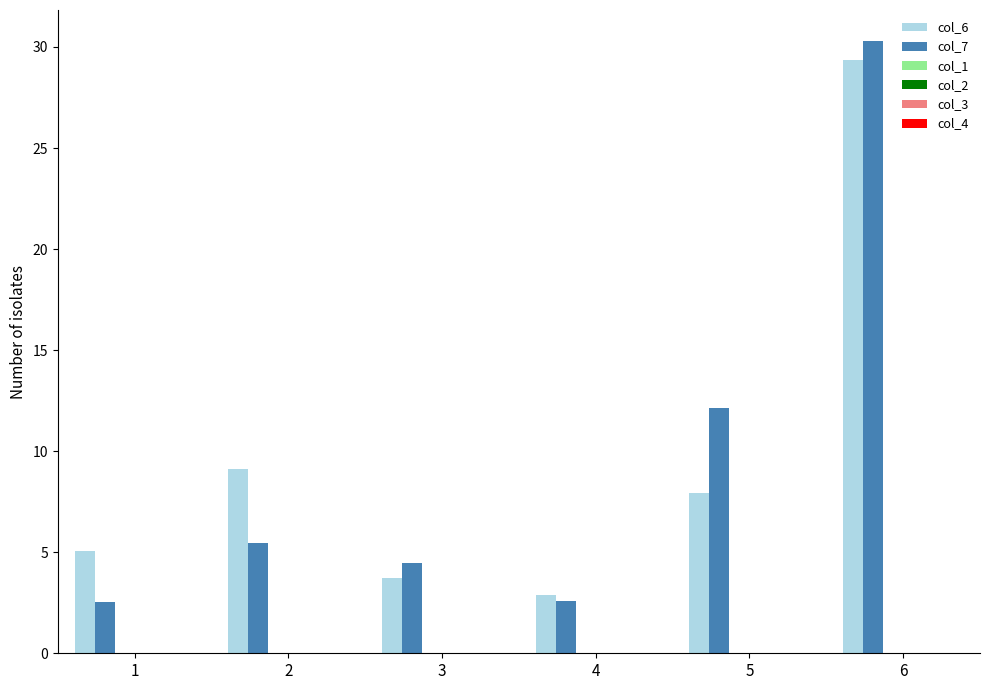

How many bars are there in total?

12